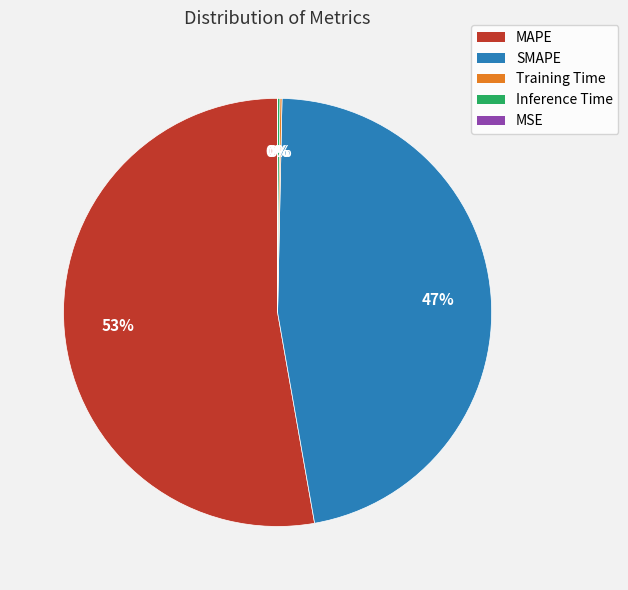

Which category has the biggest portion of the pie?

MAPE